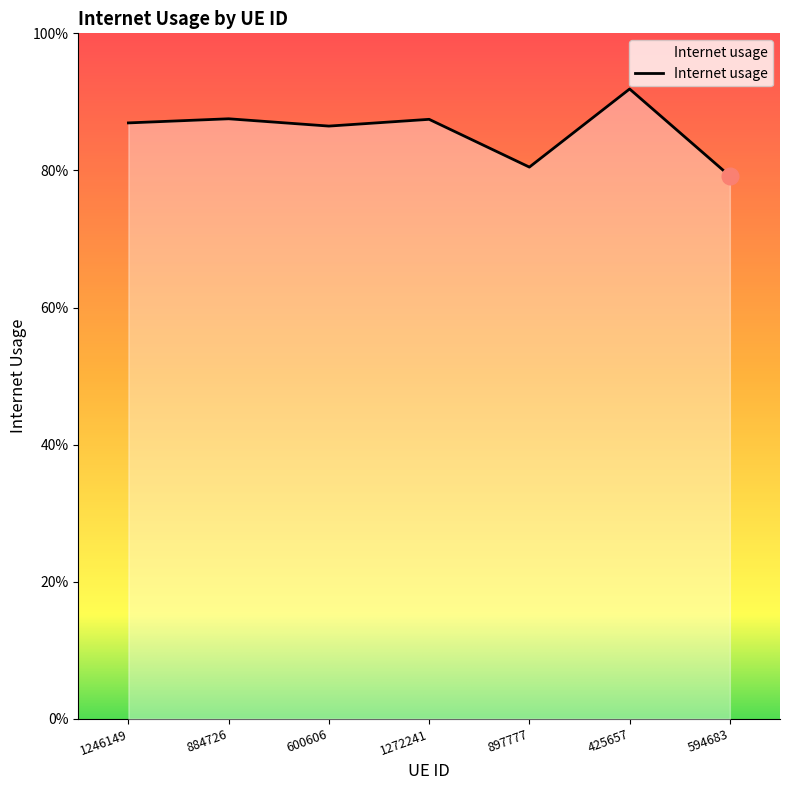

How many points are lower than both their immediate neighbors (excluding endpoints)?

2